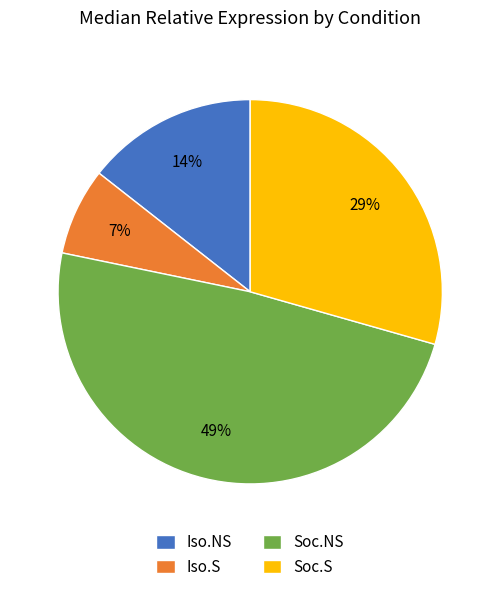

Between Soc.NS and Iso.NS, which is larger?

Soc.NS